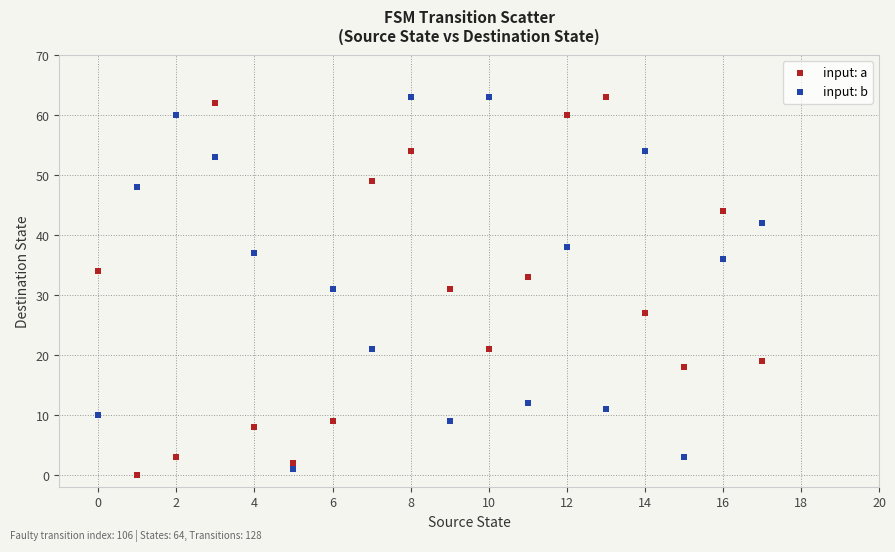

How many points are shown in the scatter plot?

36